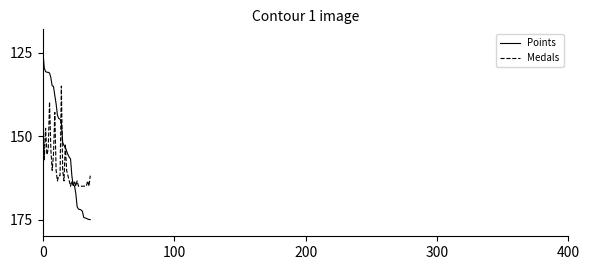

What is the maximum value shown in the chart?

175.0